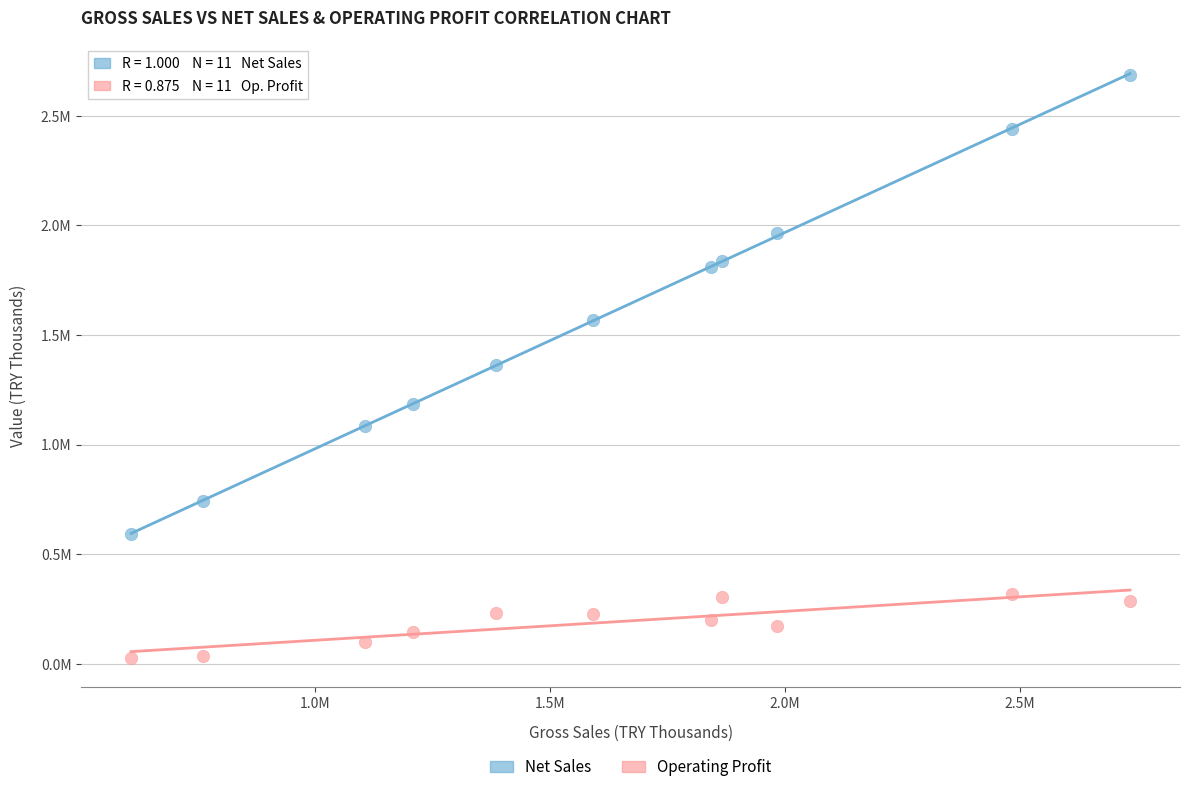

What are all the series names shown in the legend?

Net Sales, Operating Profit